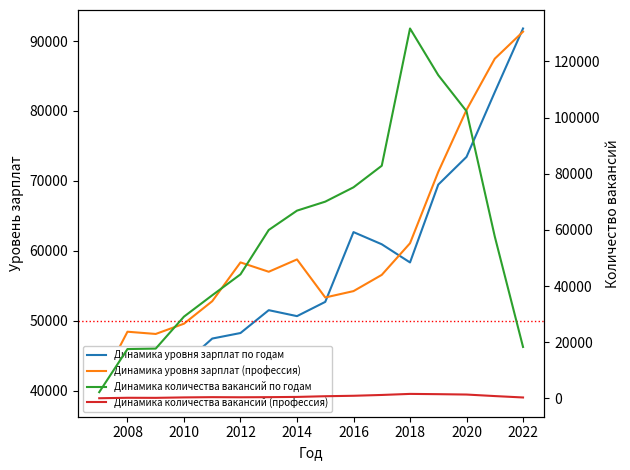

What is the sum of all Динамика количества вакансий по годам values?

927145